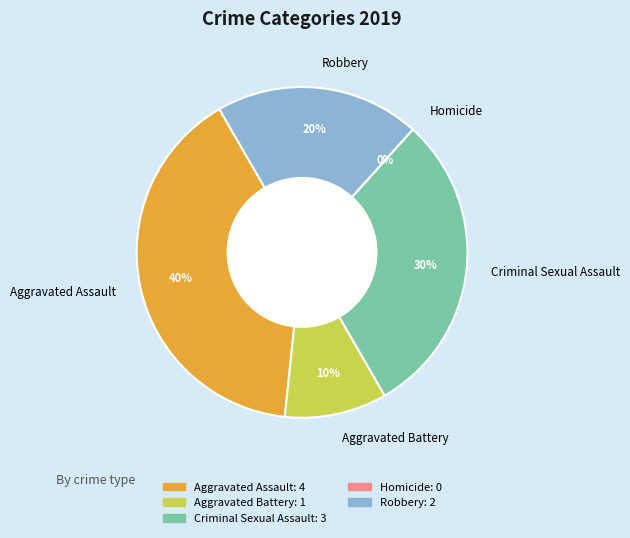

To the nearest percent, what is the combined percentage of Criminal Sexual Assault and Aggravated Assault?

70%